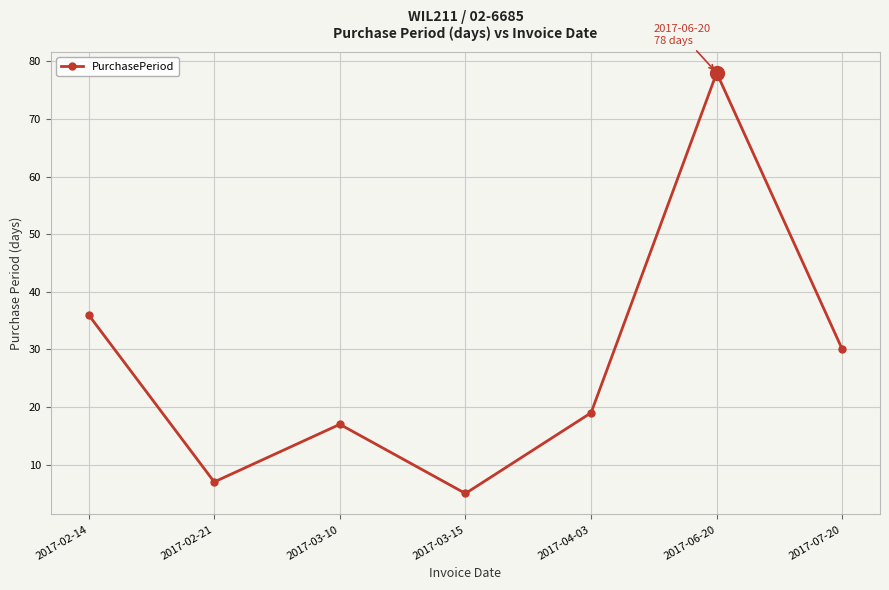

Where is the first local maximum?

2017-03-10